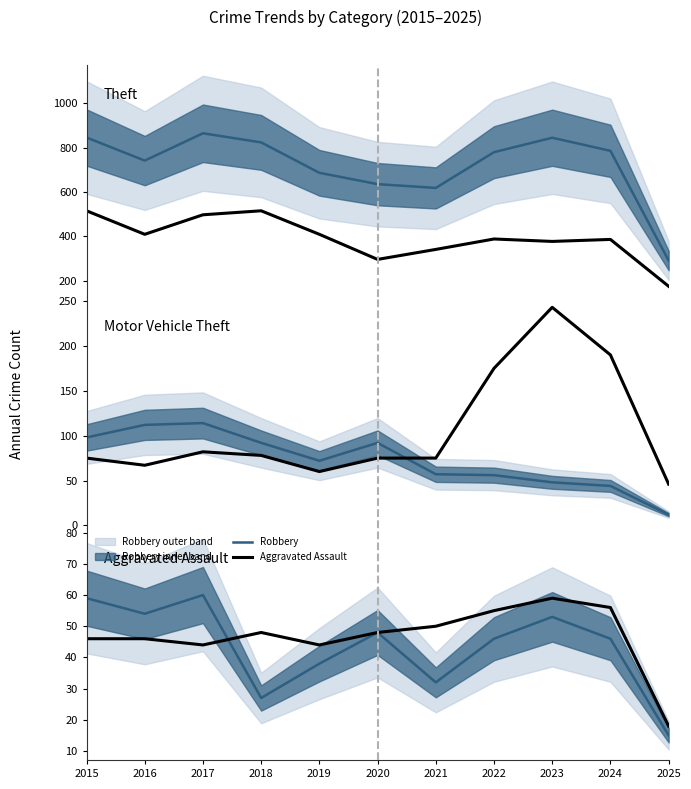

Which has a higher value, 2016 or 2019?

2016